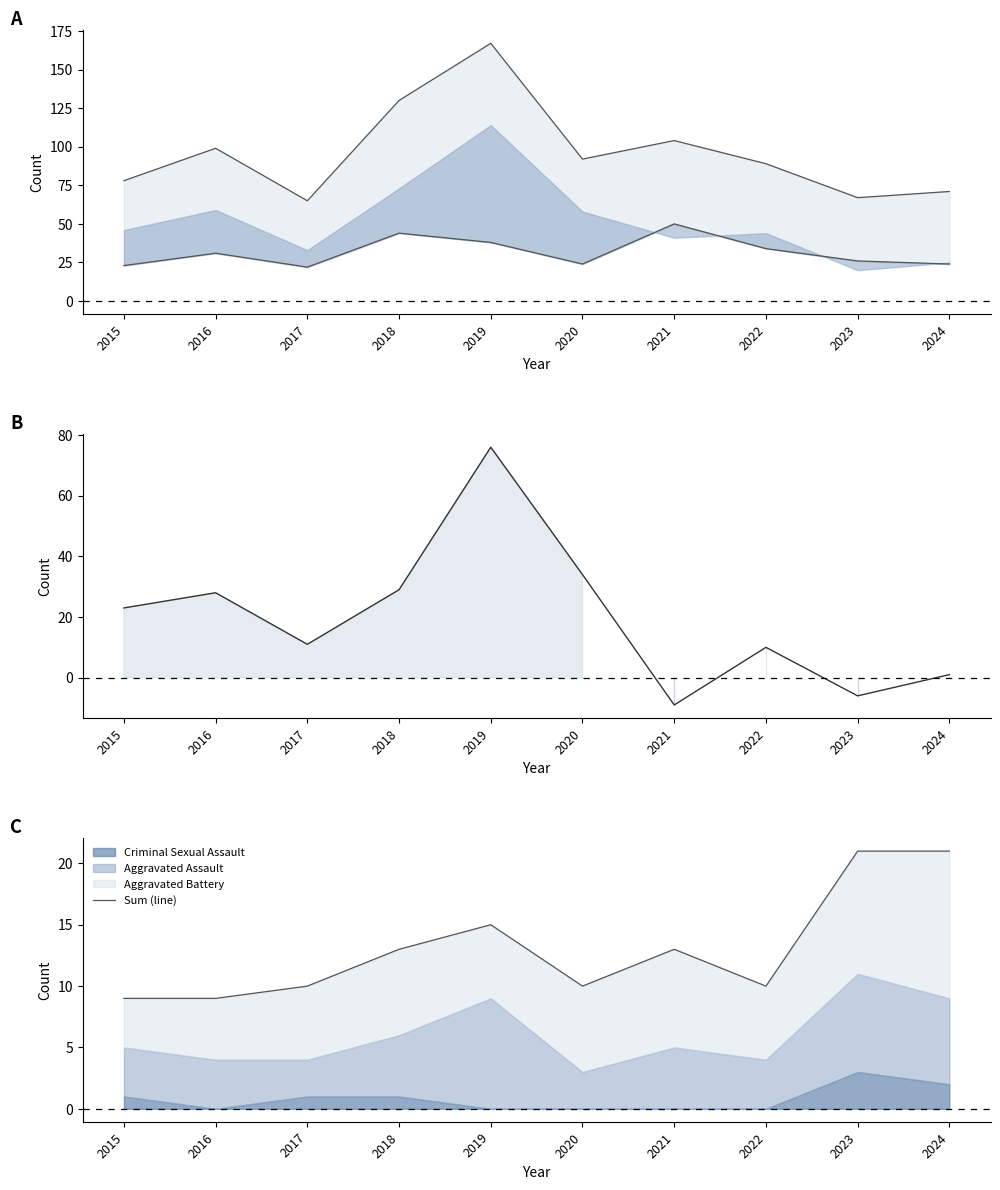

At which category does Robbery (line) reach its first local peak?

2016